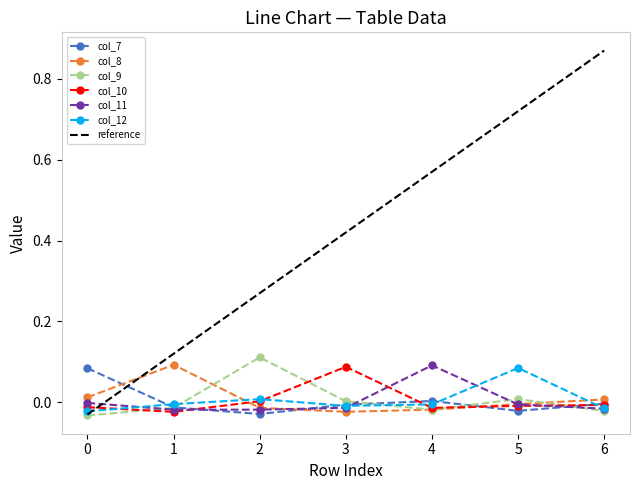

At which category does the chart reach its peak across all series?

6